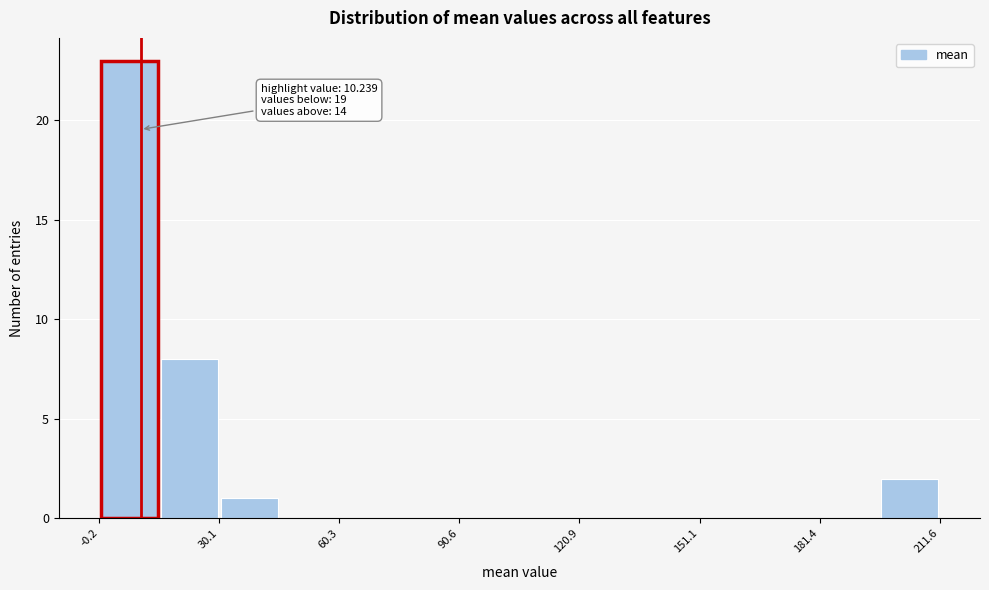

Around what value on the x-axis is the tallest bar? Give the approximate position of its centre, as read against the axis.

5